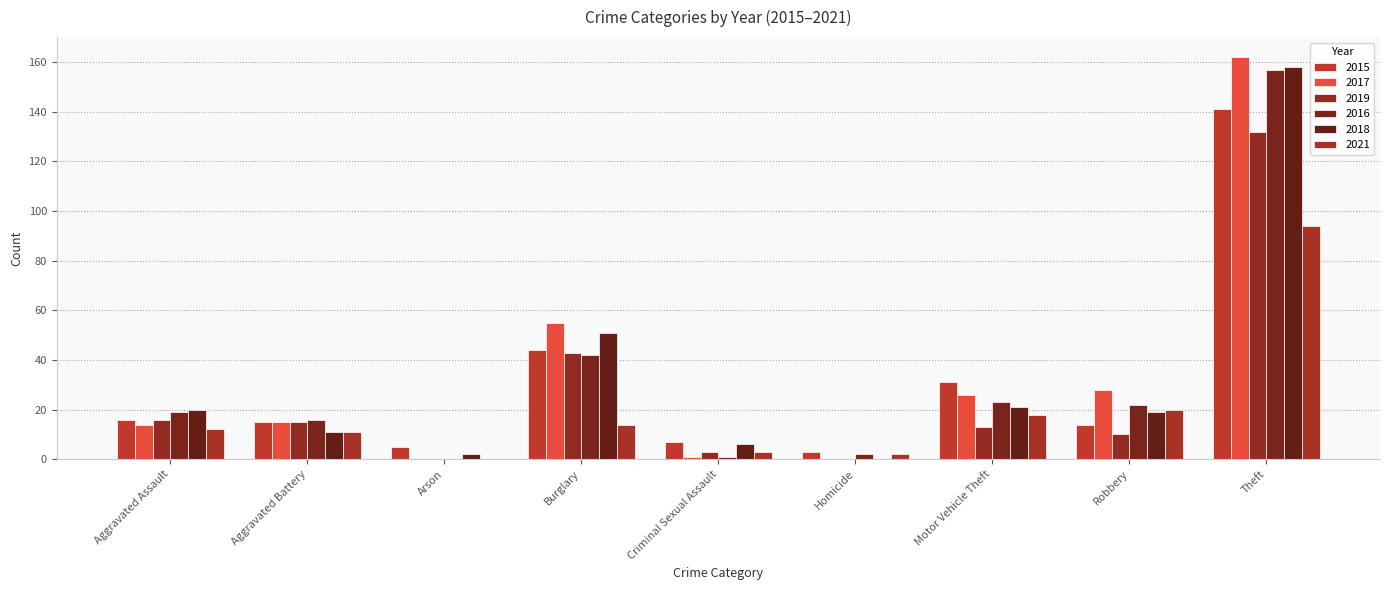

How many categories are shown in the chart?

9